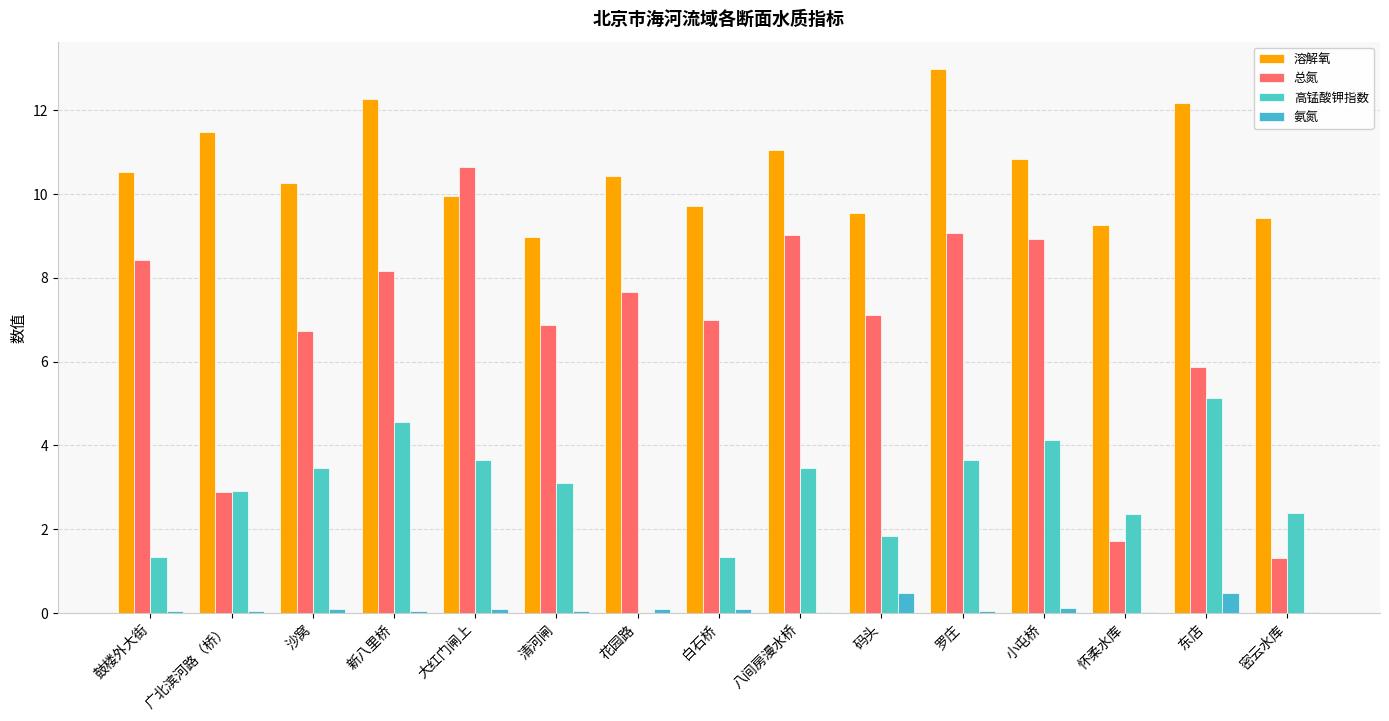

What are all the series names shown in the legend?

溶解氧, 总氮, 高锰酸钾指数, 氨氮